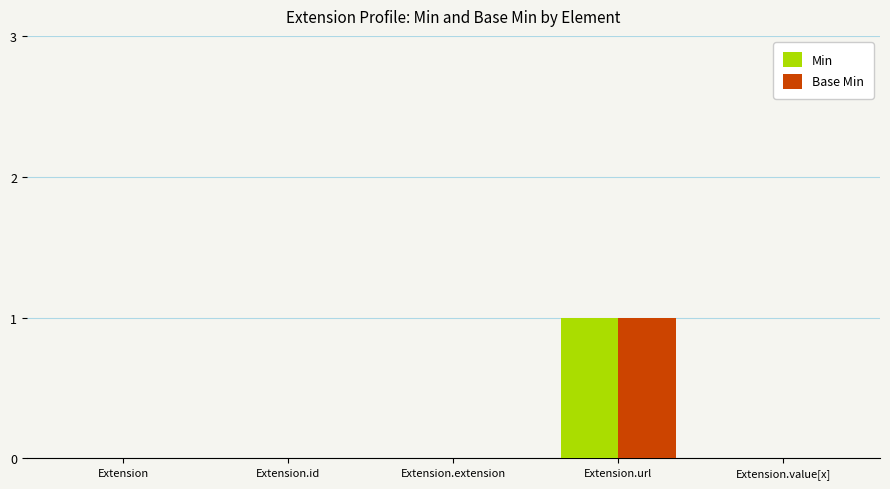

Which label corresponds to the largest value in the chart?

Extension.url